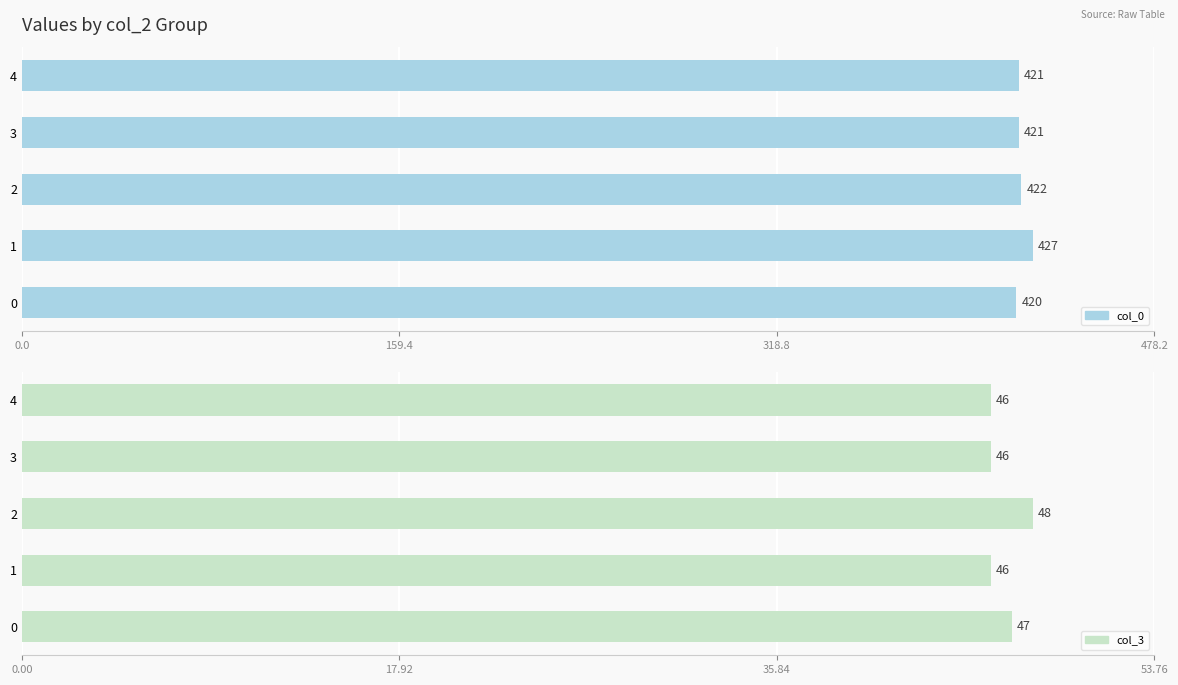

At how many categories does at least one series exceed 269?

5